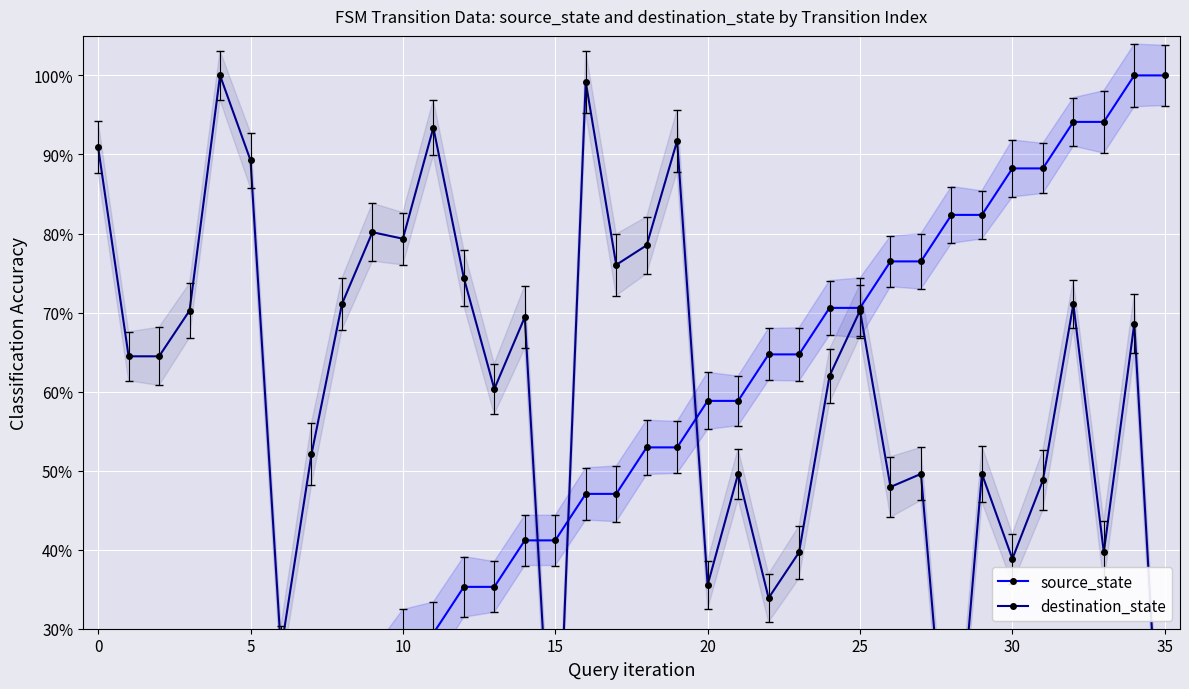

How many times do destination_state and source_state cross each other?

3